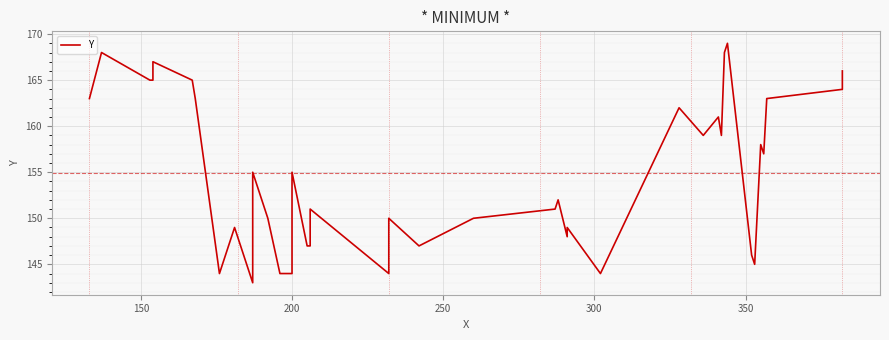

What is the average value?

155